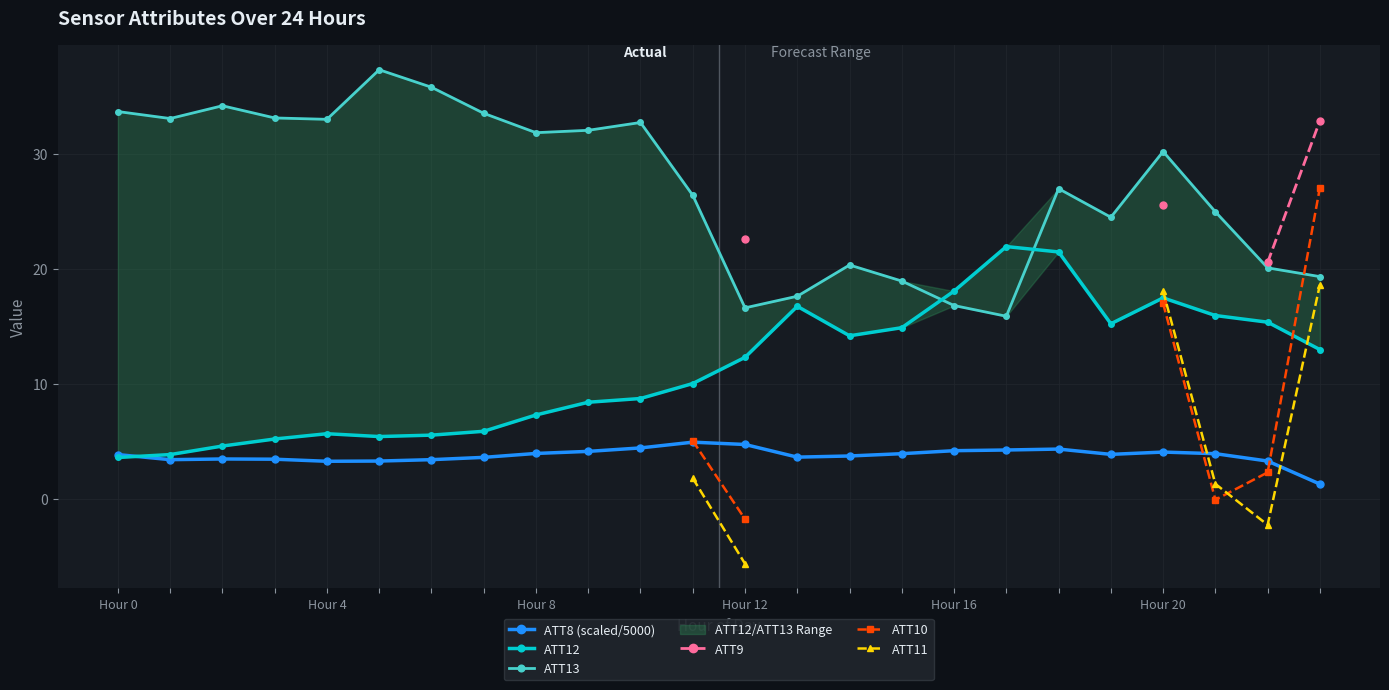

Where is ATT13 nearest to the value 26?

11